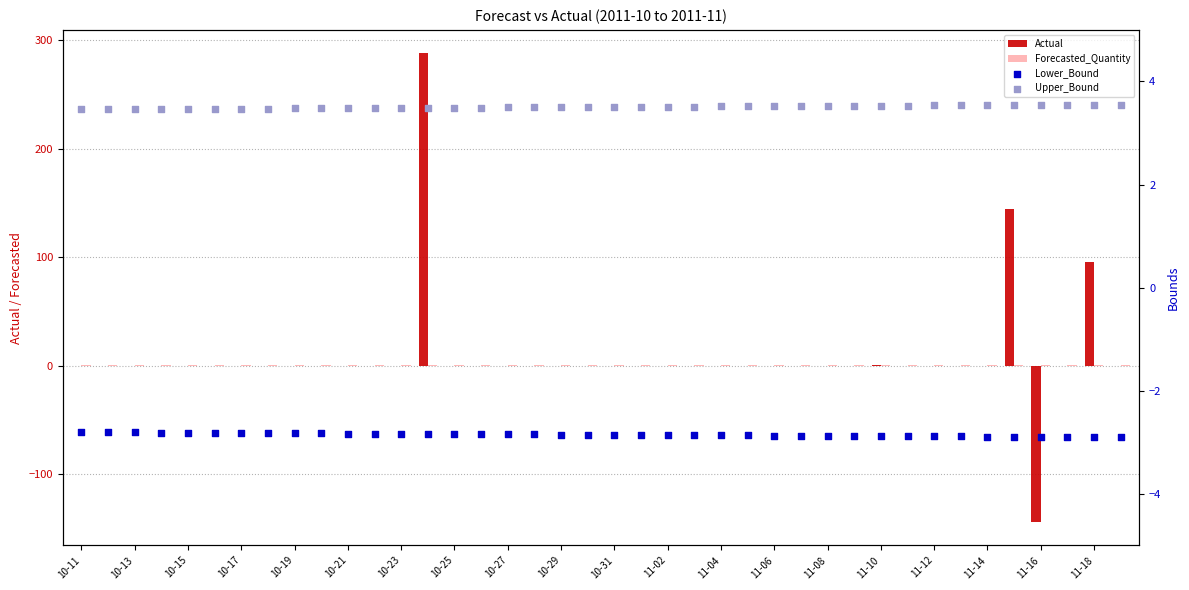

Which series reaches the minimum Y coordinate?

Actual